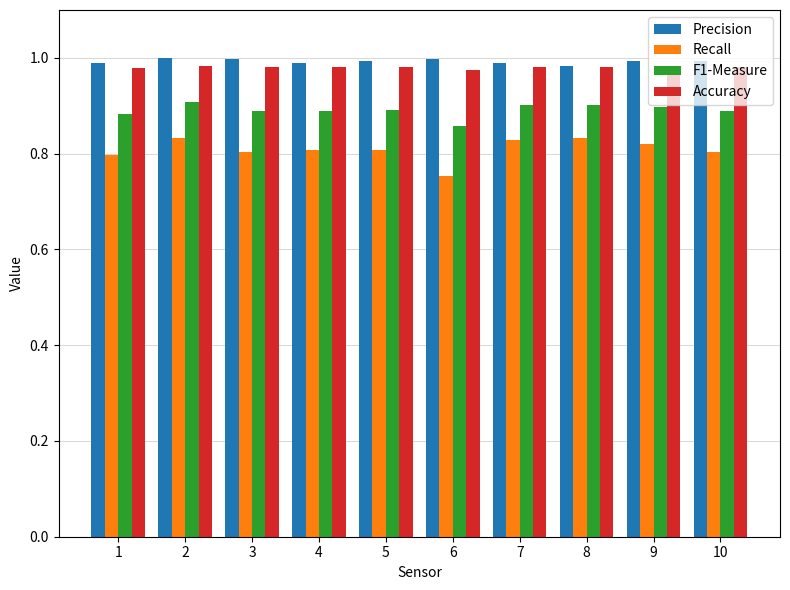

At which category does the chart reach its minimum across all series?

6